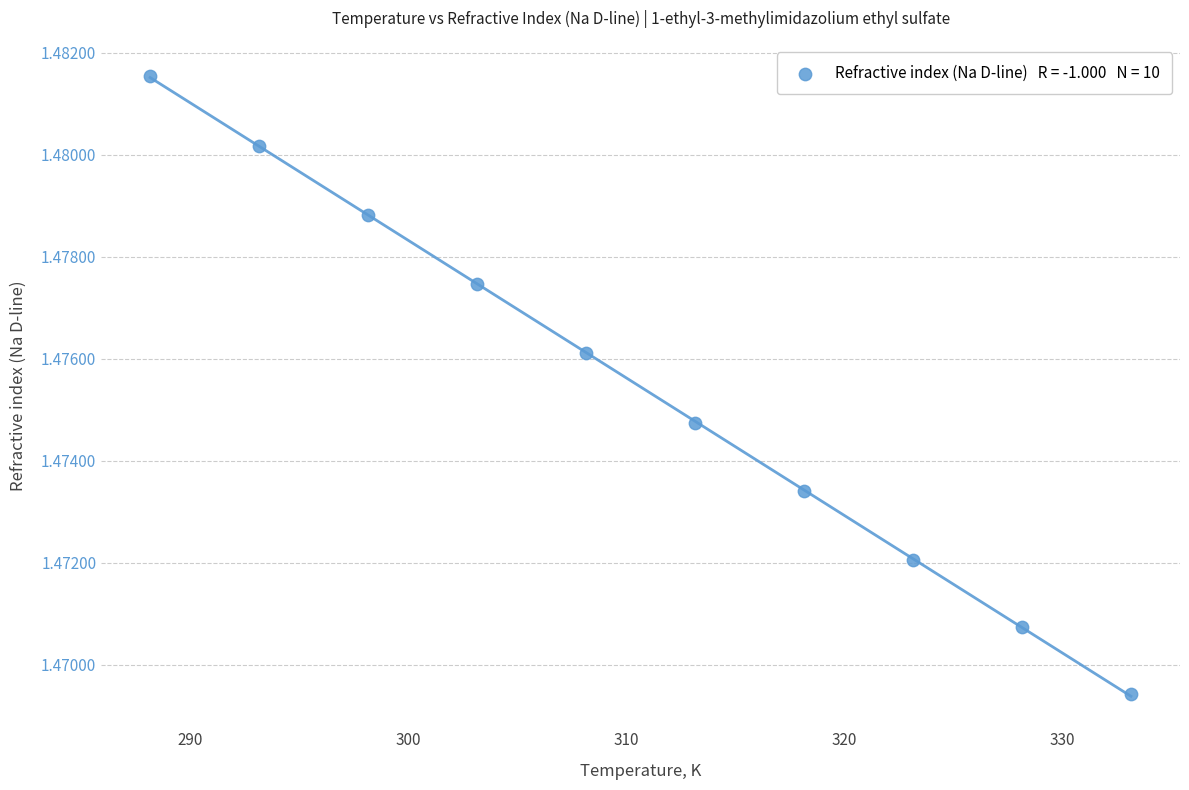

What is the average X value?

310.6